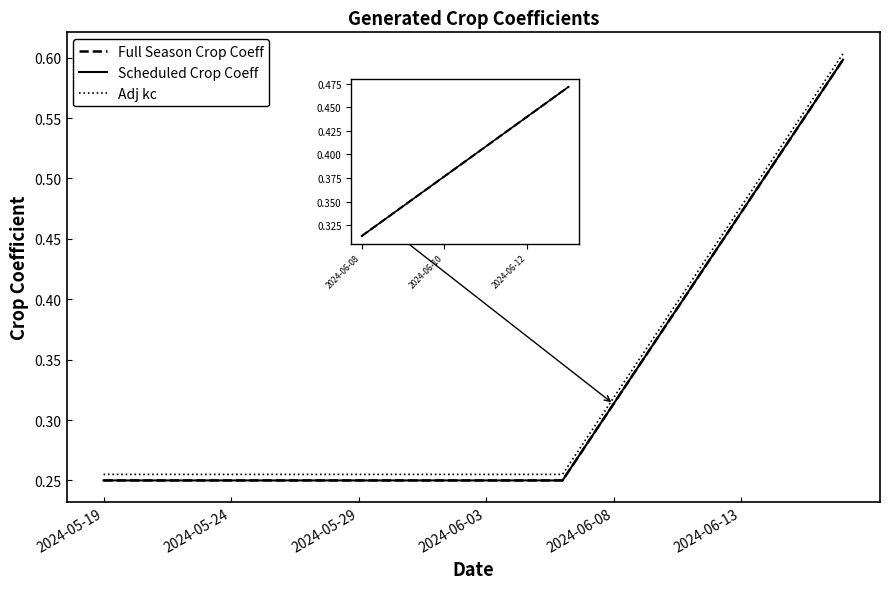

List the series in order of their peak value, lowest first.

Full Season Crop Coeff, Scheduled Crop Coeff, Adj kc